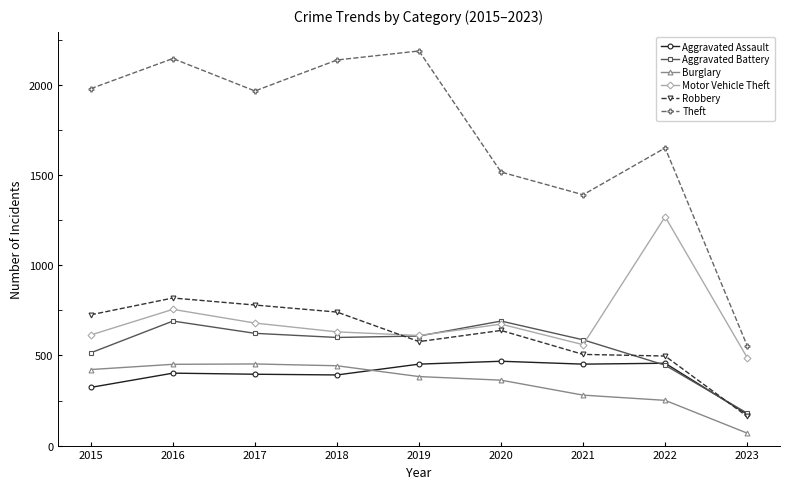

At which category is the sum across all series the highest?

2016